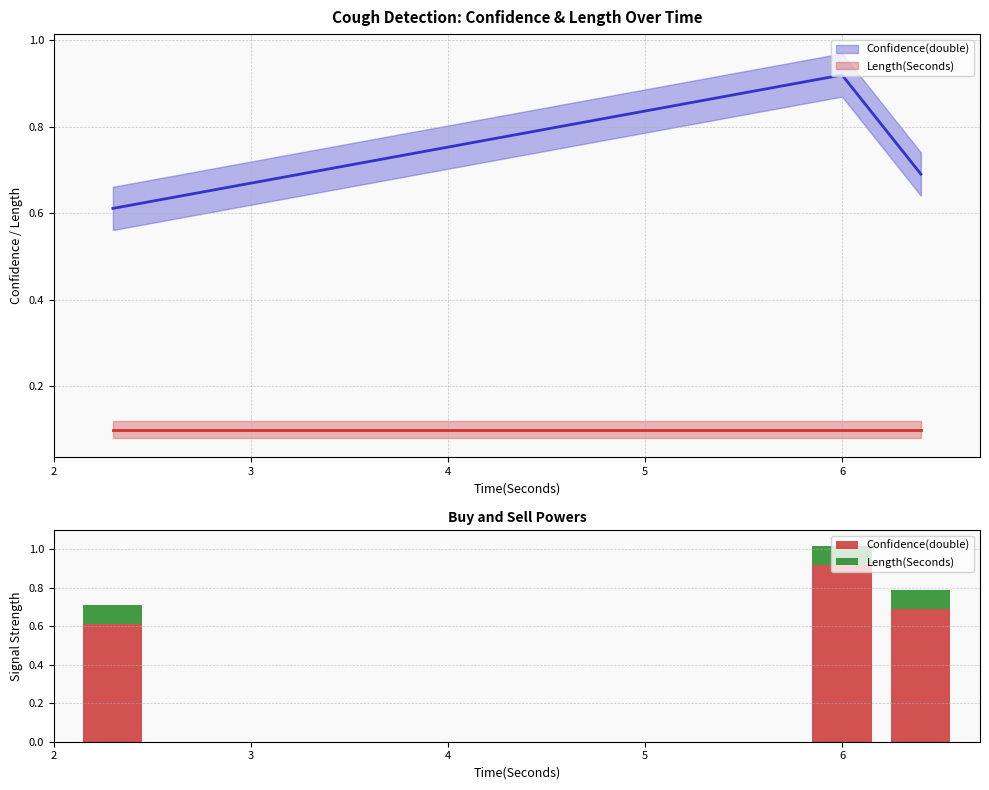

Is it true that Length(Seconds) equals 0.1 at 6?

True